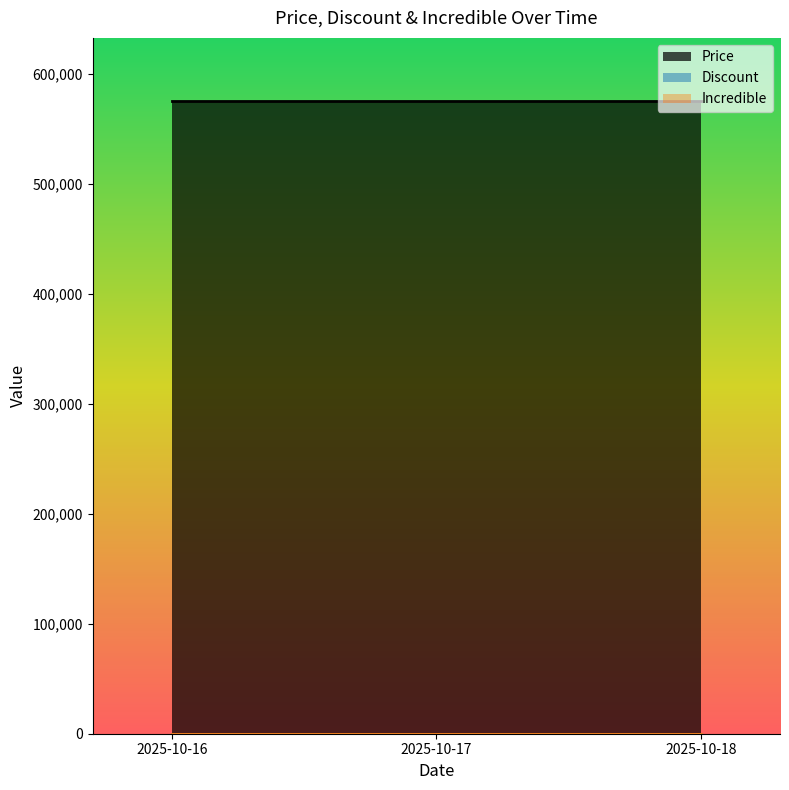

What are all the series names shown in the legend?

Price, Discount, Incredible